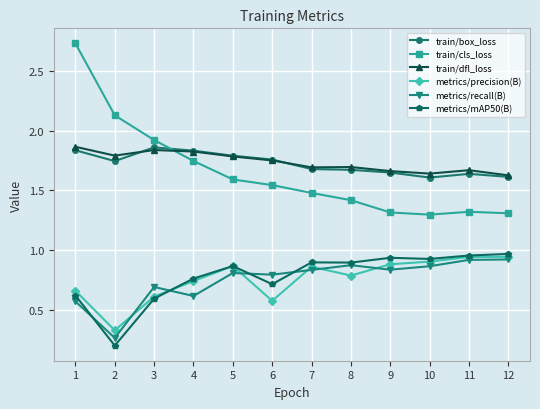

The value of train/dfl_loss at 1 is 0.9. True or false?

False